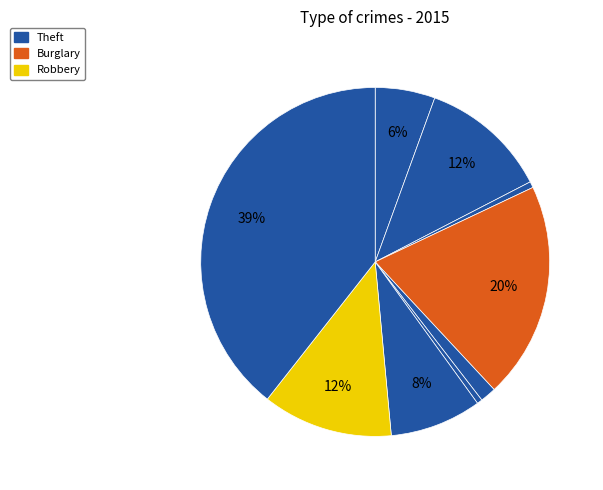

What is the largest slice in the pie chart?

Theft